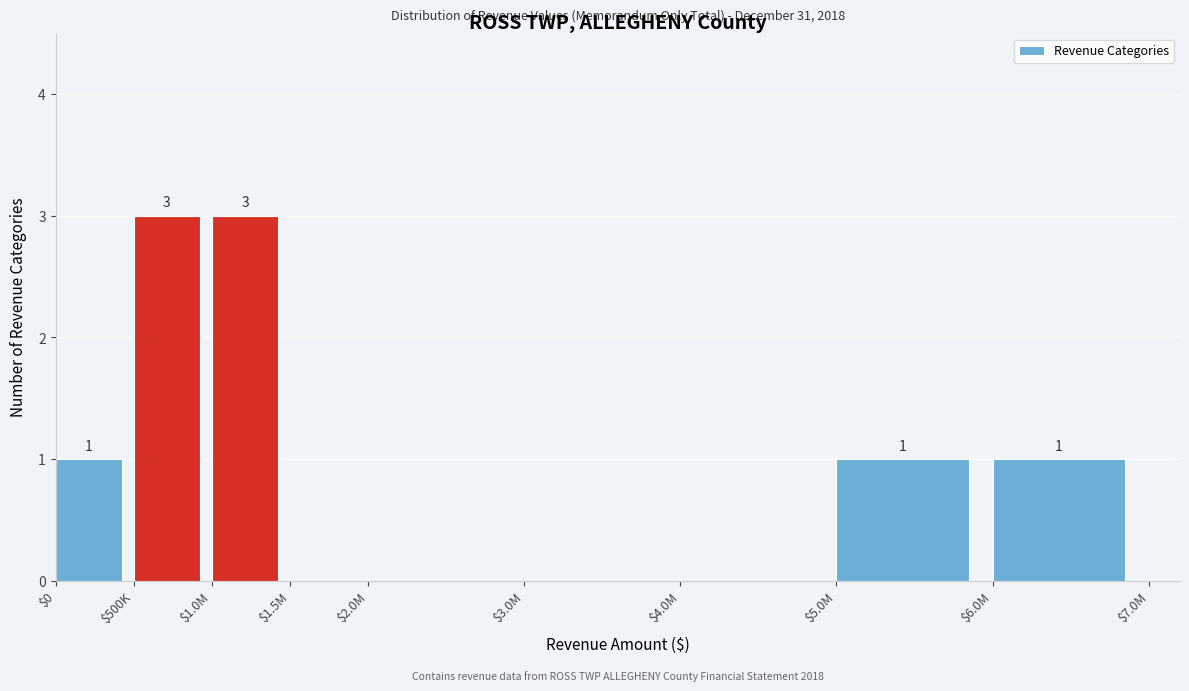

What value does the data have at $1.0M?

3